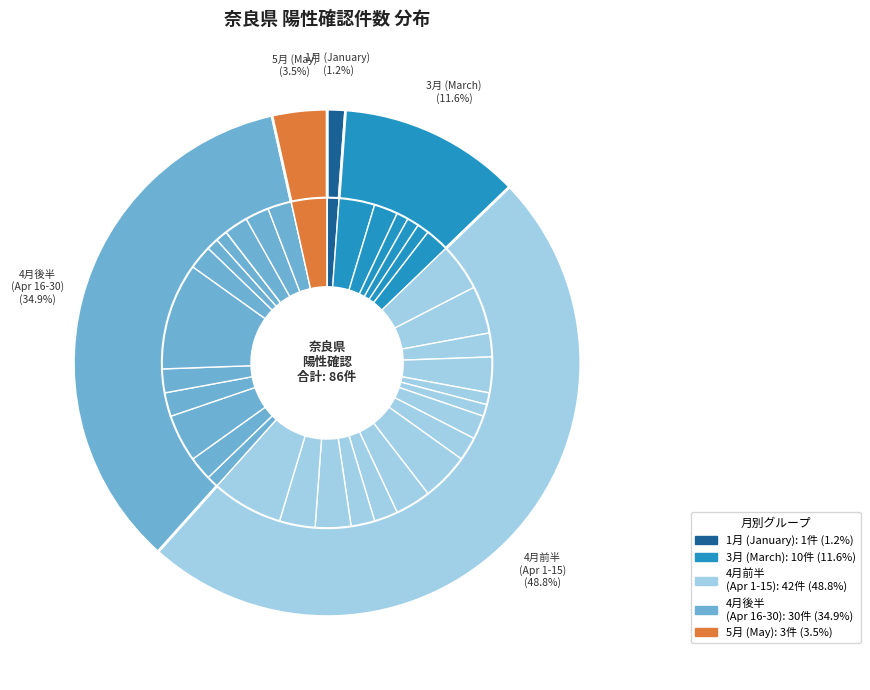

To the nearest percent, what is the combined percentage of 2020-04-10 and 2020-05-02?

3%